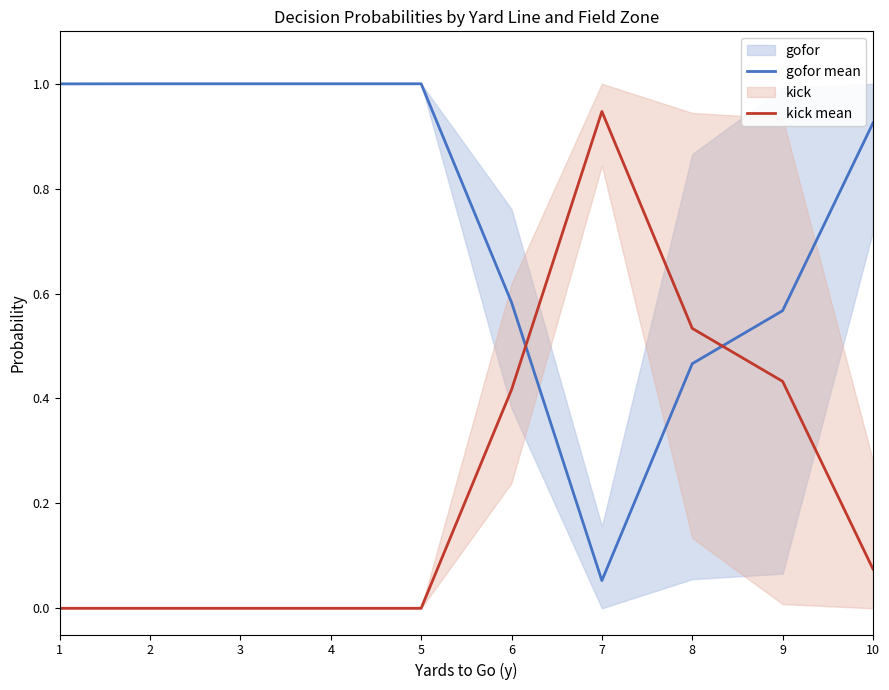

What is the sum of the kick mean values at 9 and 8?

1.0